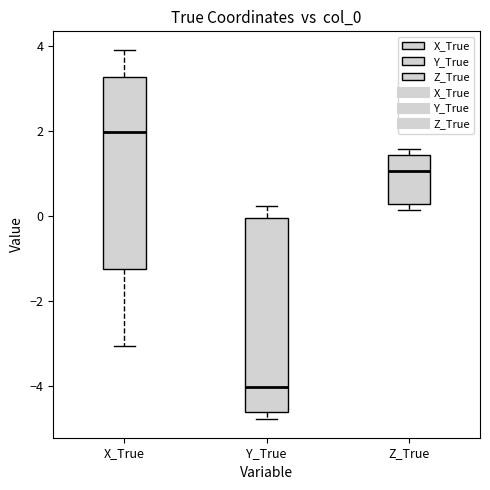

Where does the upper whisker of the box for Y_True end on the y-axis? The values are not printed on the chart, so give them approximately, as read against the axis.

0.2